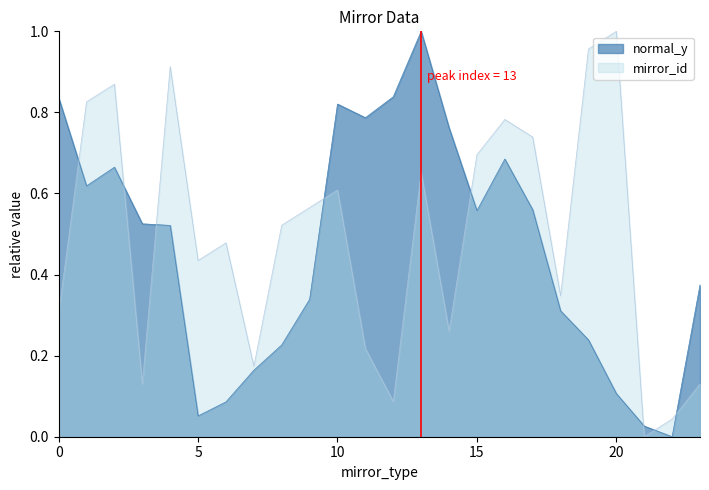

How many interior local valleys does the mirror_id series have?

7